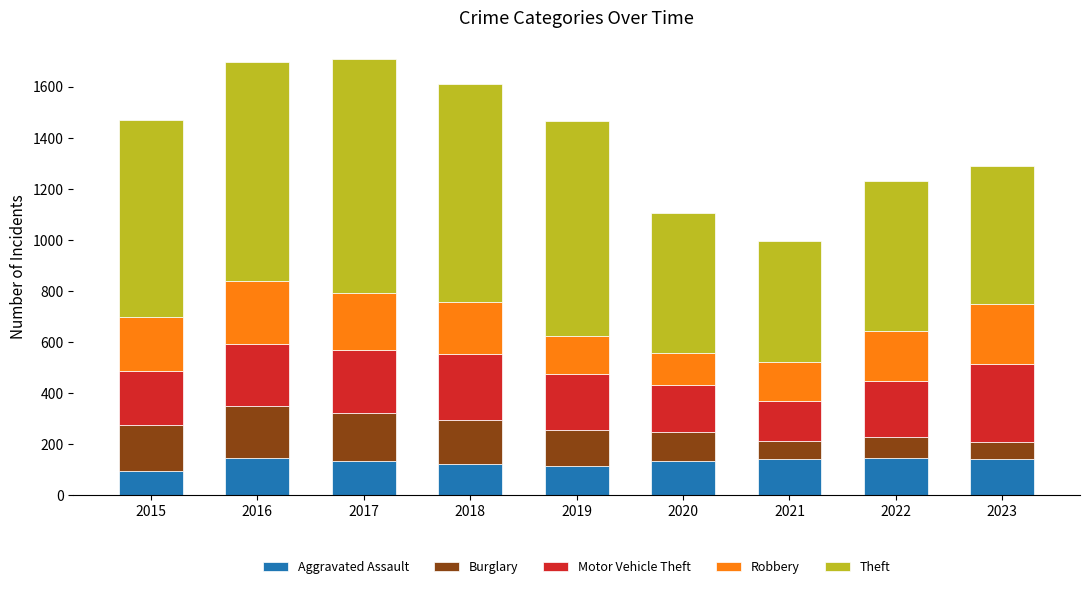

What is the maximum value for Aggravated Assault?

146